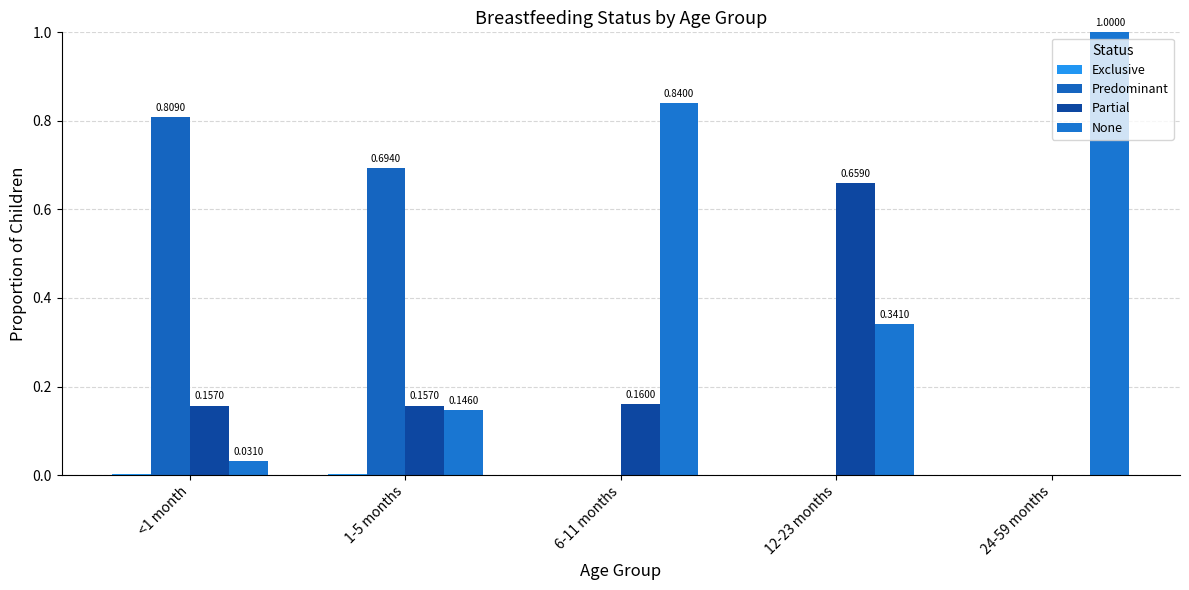

Between 1-5 months and 12-23 months, which is larger?

1-5 months